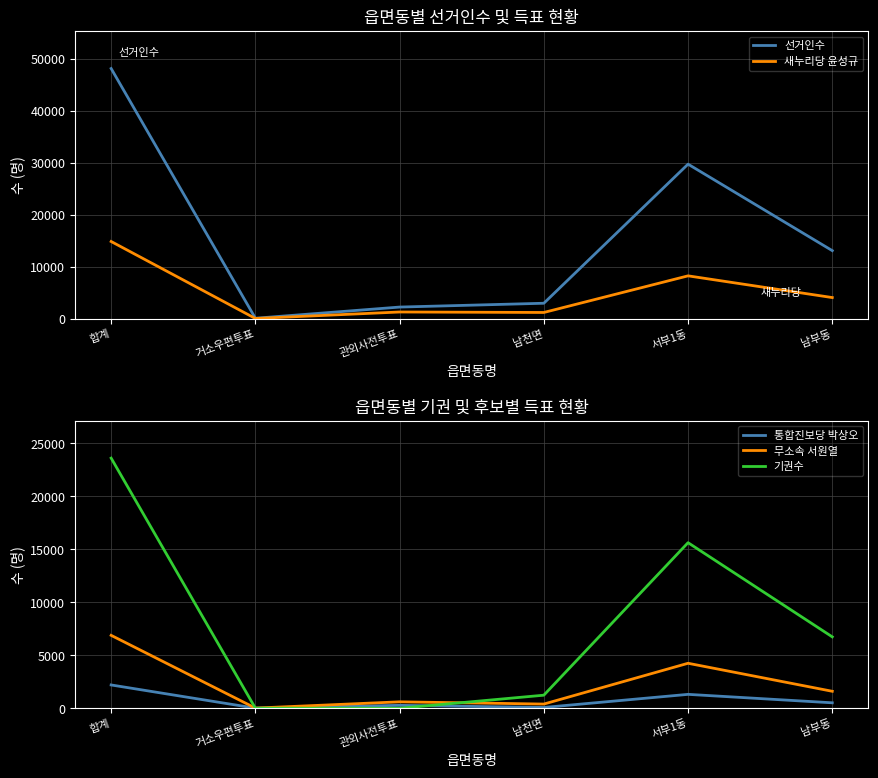

Where is the first local minimum for 통합진보당 박상오?

거소우편투표